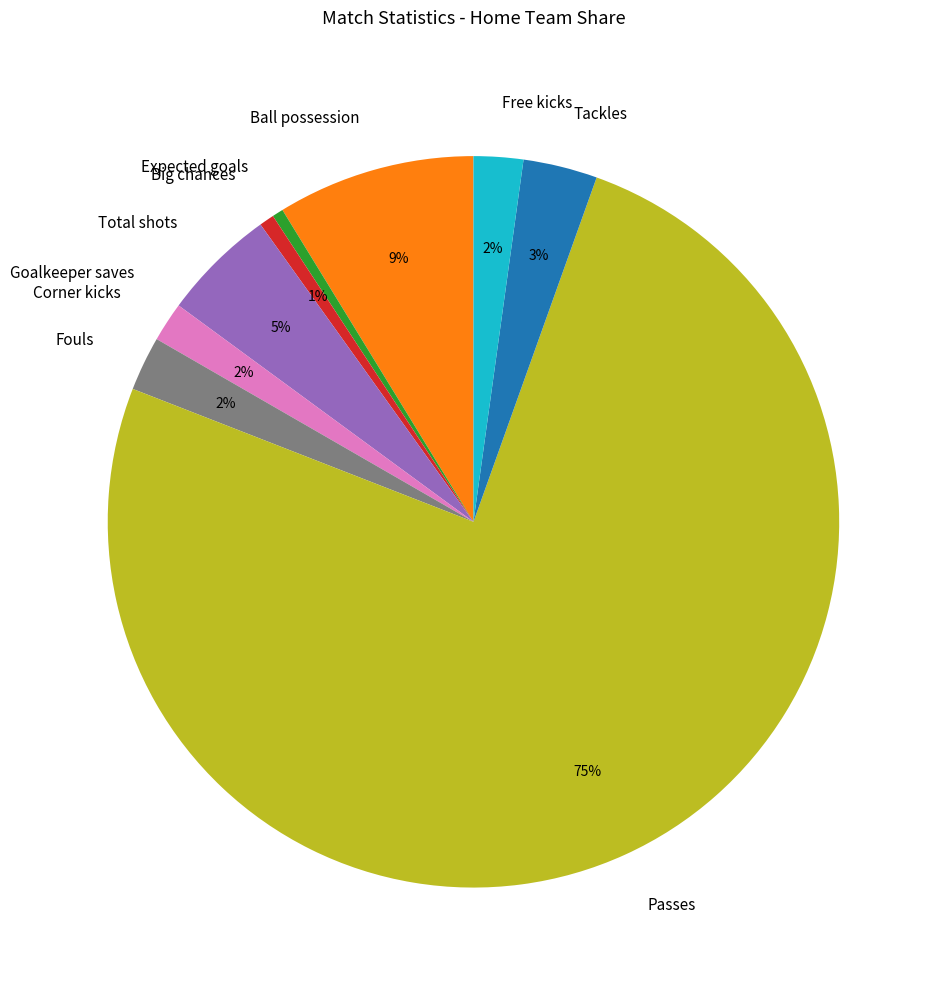

Which has a higher value, Tackles or Total shots?

Total shots